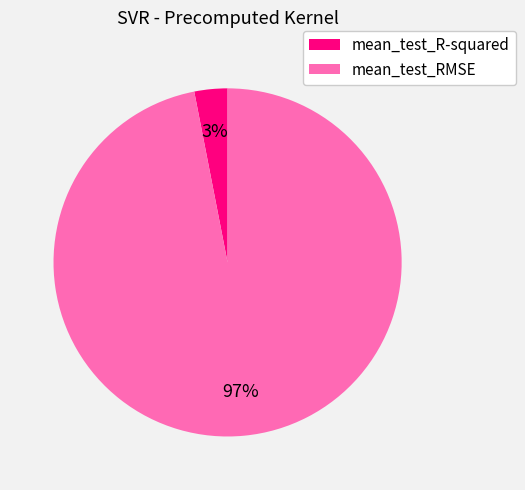

To the nearest percent, what is the average slice percentage?

50%